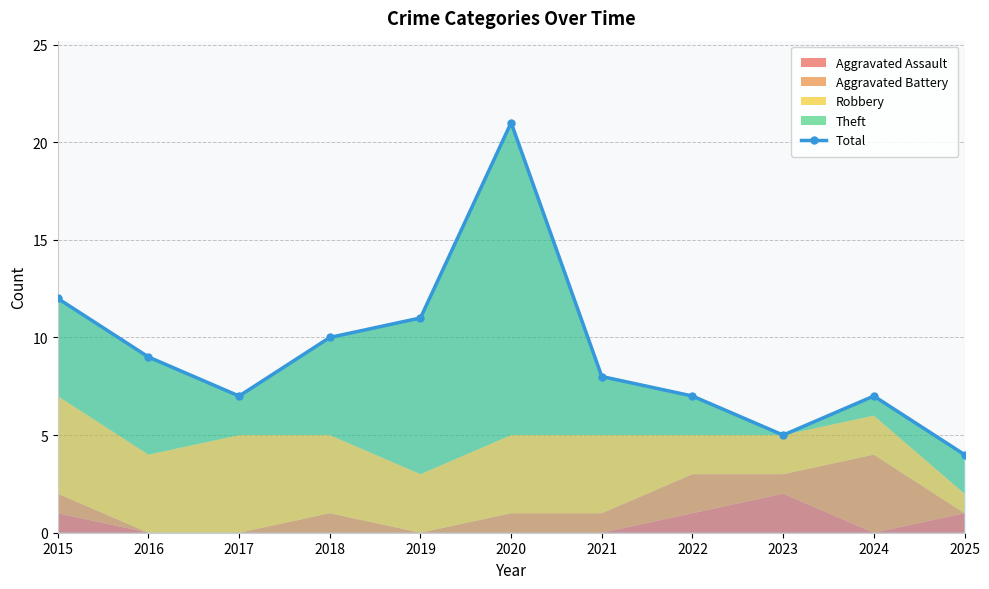

Approximately how many times larger is the value at 2024 compared to 2017?

1.0